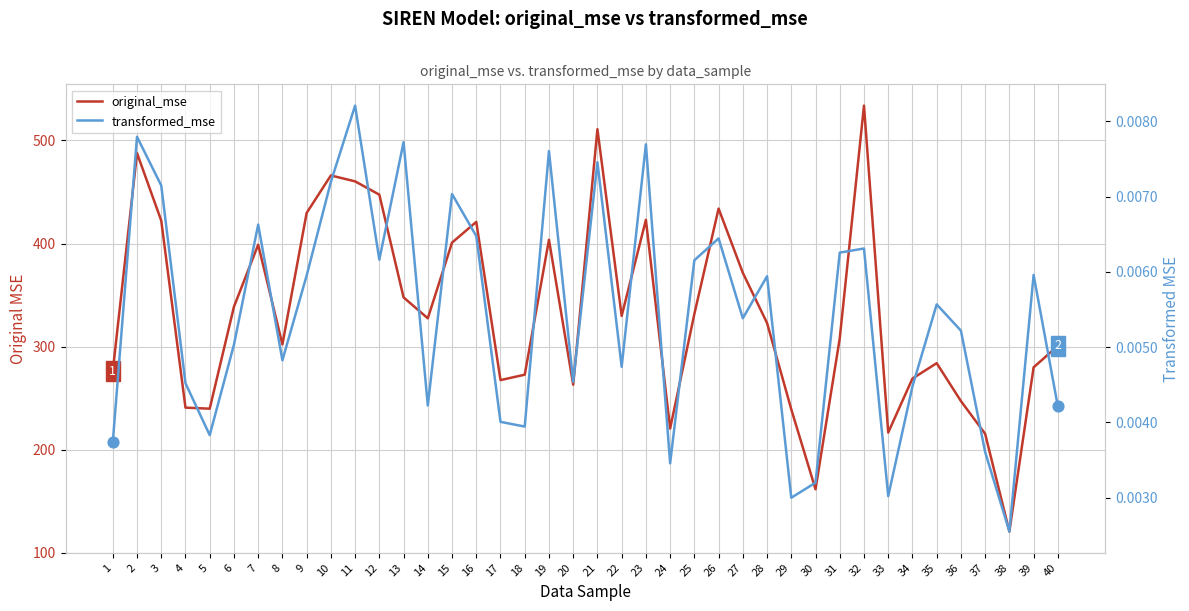

Which series contains the lowest Y value?

transformed_mse